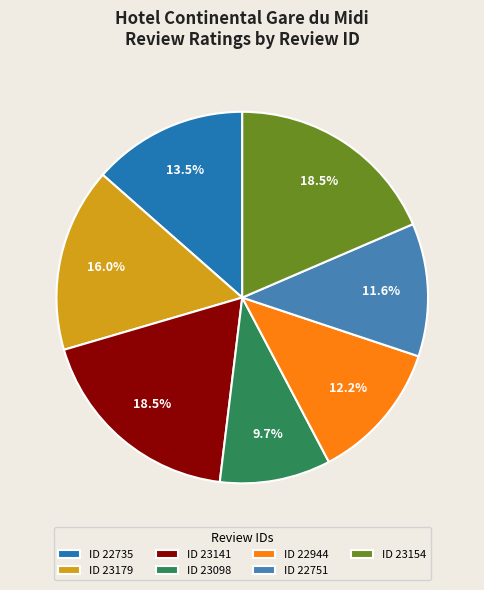

How much of the chart is everything except ID 22751?

88.4%